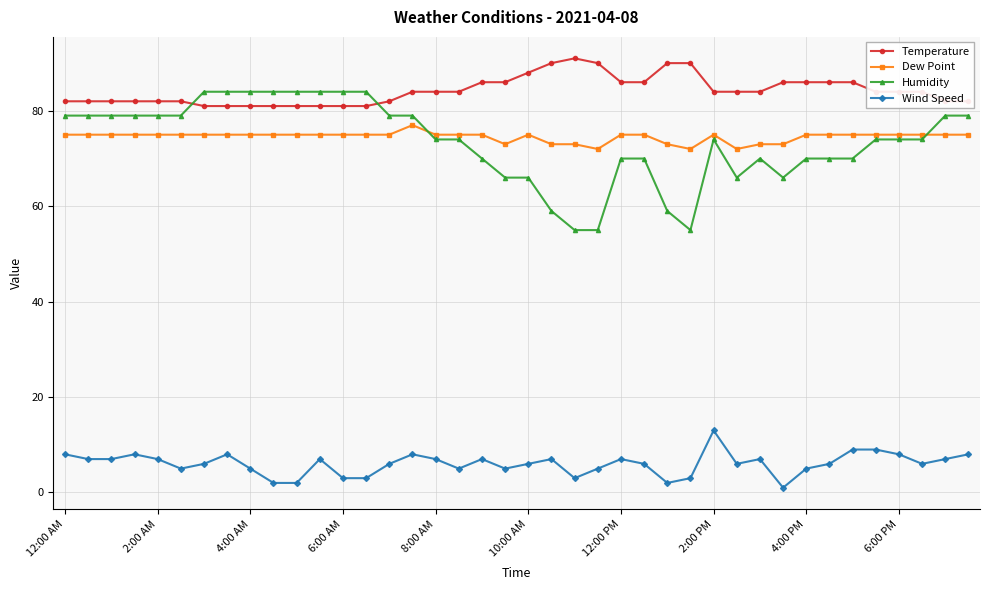

What is the sum of all Wind Speed values?

240